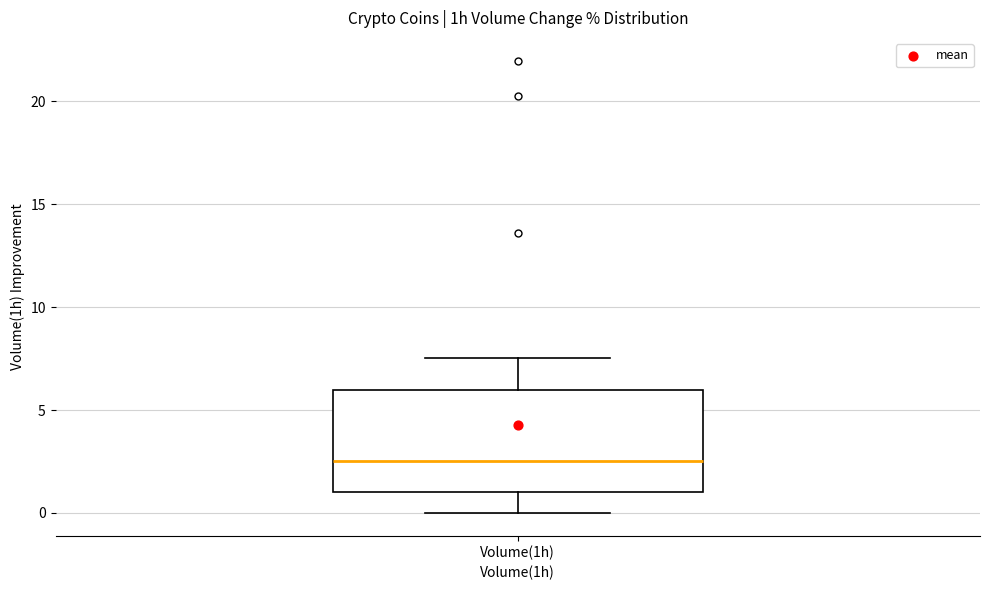

Read this box plot against the y-axis: the position of the median line, the range covered by the box, and the ends of both whiskers. The values are not printed on the chart, so give them approximately, as read against the axis.

median 2.5, box 1.0 to 6.0, whiskers 0.0 to 7.5